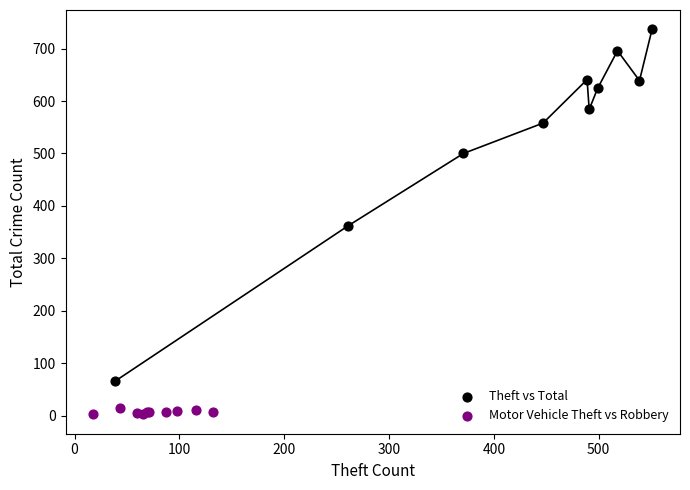

What are all the series names shown in the legend?

Theft vs Total, Motor Vehicle Theft vs Robbery